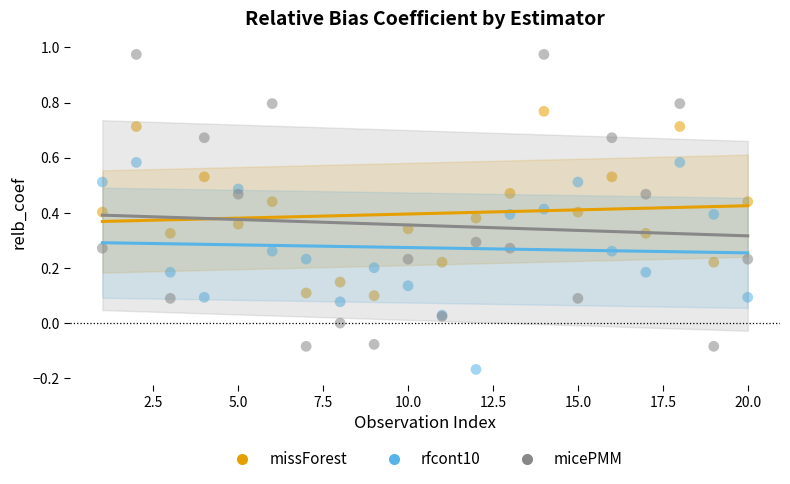

What is the X range (max minus min) for the scatter plot?

19.0